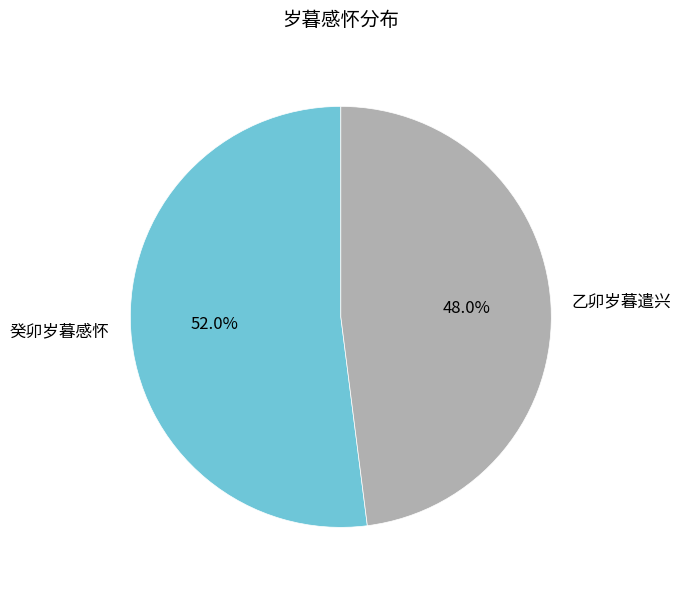

To the nearest percent, what is the difference between the largest and smallest slice percentages?

4%